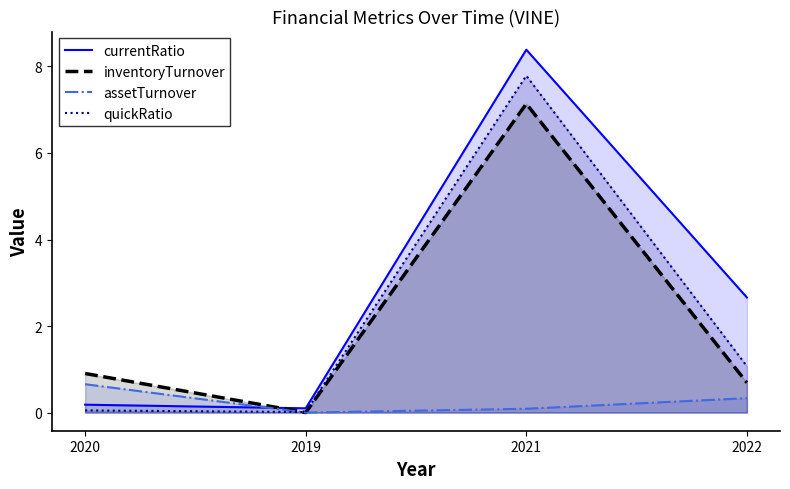

Which series has the largest range (max minus min)?

currentRatio